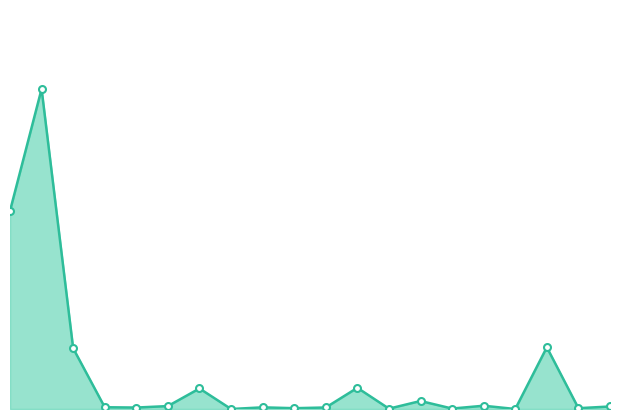

Does the chart have visible grid lines?

No